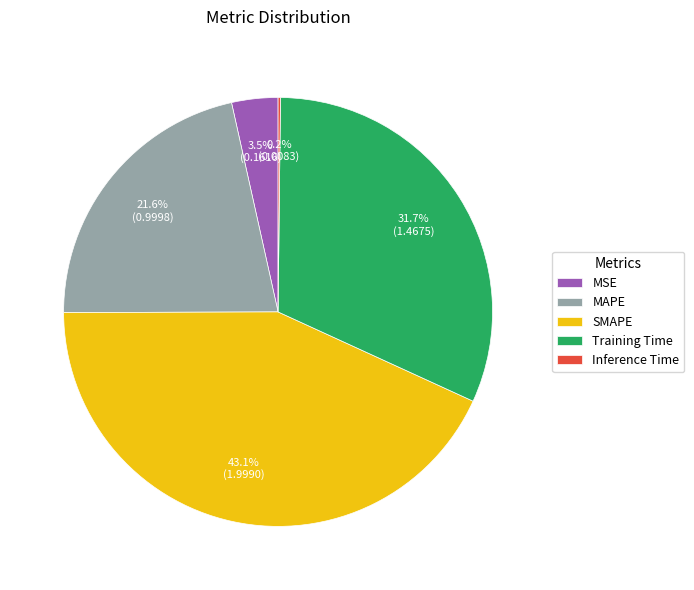

Approximately how many times larger is the value at MAPE compared to Training Time?

0.7